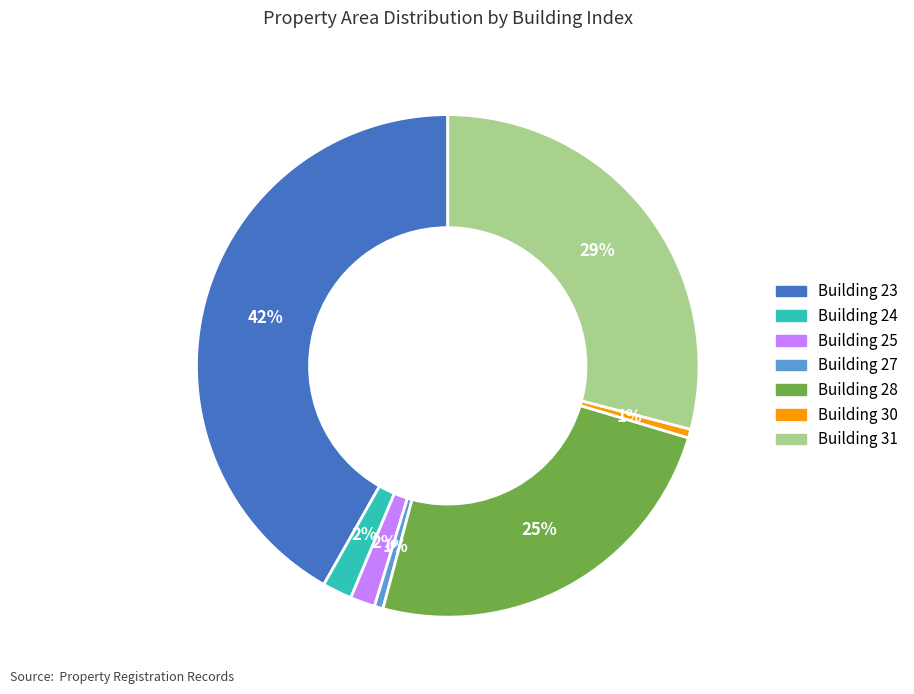

Is there any slice that represents more than half of the pie?

No